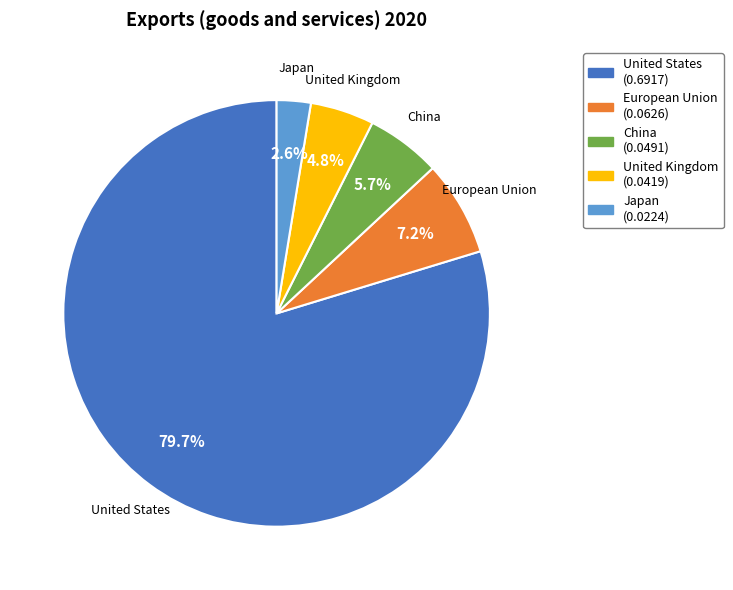

Which category accounts for the majority?

United States